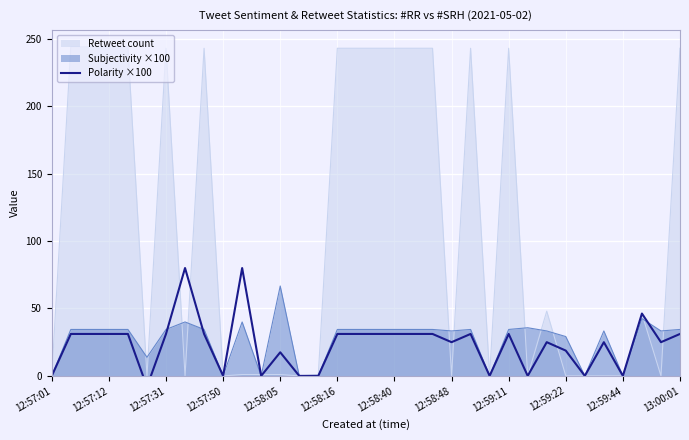

At which label is the value closest to 35?

12:57:12